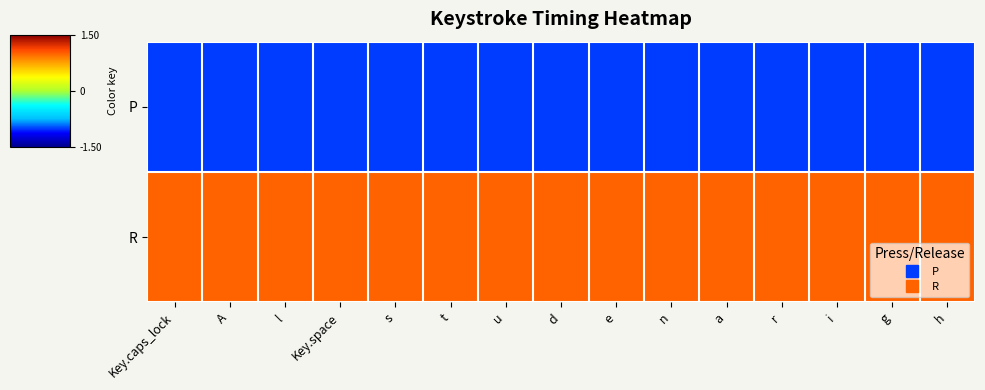

Reading left to right, extract all data points from this chart.

P: Key.caps_lock=-1	A=-1	l=-1	Key.space=-1	s=-1	t=-1	u=-1	d=-1	e=-1	n=-1	a=-1	r=-1	i=-1	g=-1	h=-1
R: Key.caps_lock=1	A=1	l=1	Key.space=1	s=1	t=1	u=1	d=1	e=1	n=1	a=1	r=1	i=1	g=1	h=1